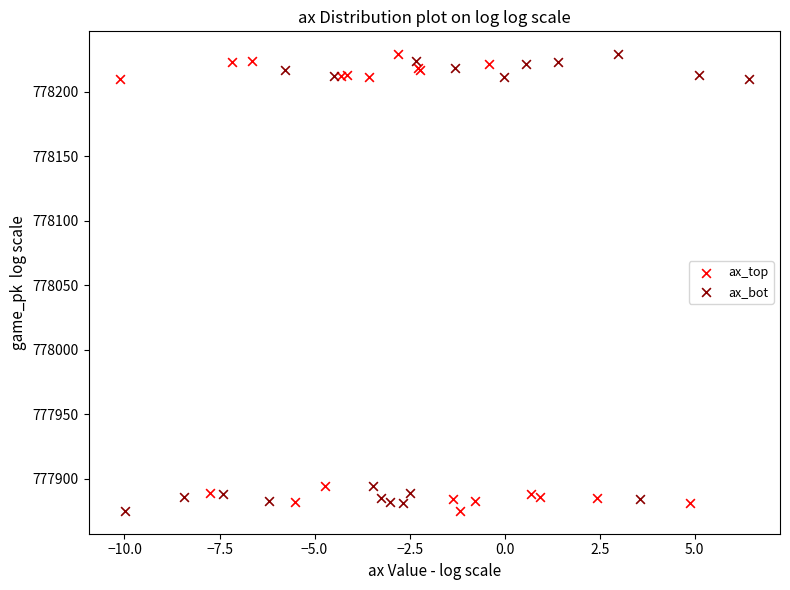

What are all the series names shown in the legend?

ax_top, ax_bot